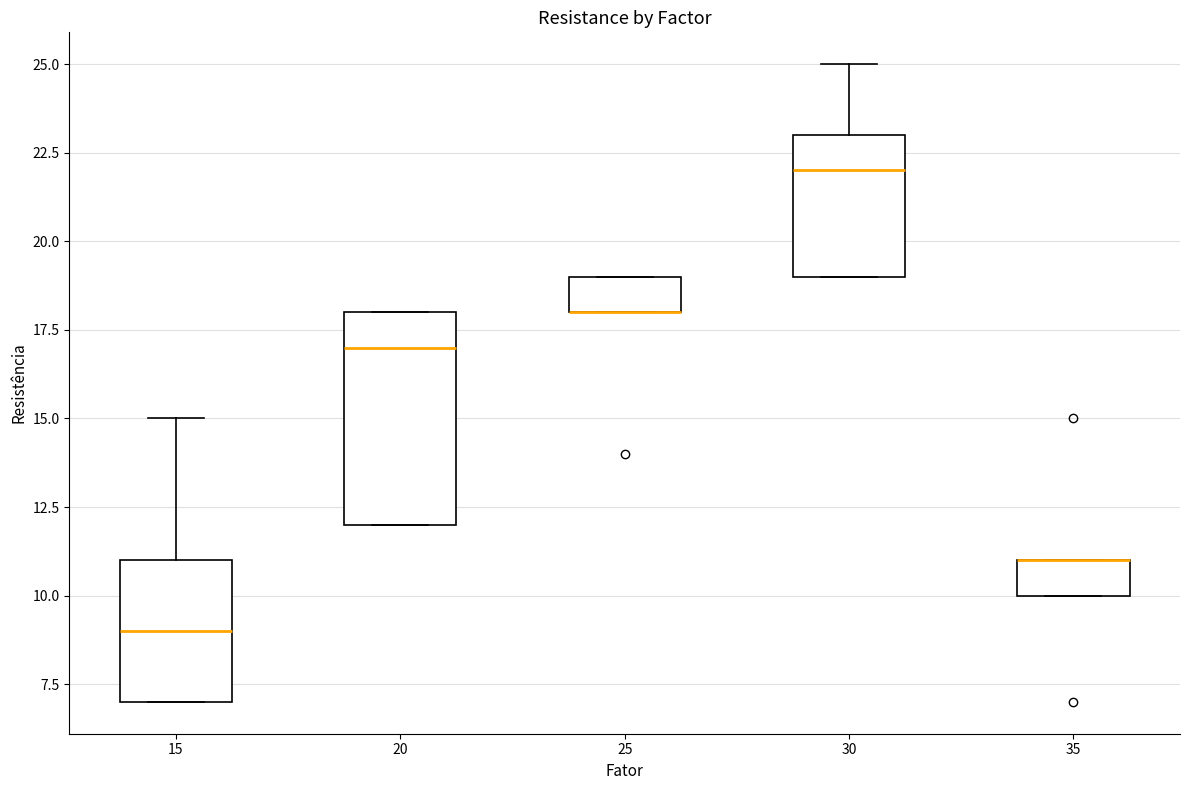

Reading left to right, read every box against the y-axis: the position of its median line, the range the box covers, and the ends of its whiskers. The values are not printed on the chart, so give them approximately, as read against the axis.

15: median 9, box 7 to 11, whiskers 7 to 15
20: median 17, box 12 to 18, whiskers 12 to 18
25: median 18 (drawn on the box's lower edge), box 18 to 19, whiskers 18 to 19
30: median 22, box 19 to 23, whiskers 19 to 25
35: median 11 (drawn on the box's upper edge), box 10 to 11, whiskers 10 to 11